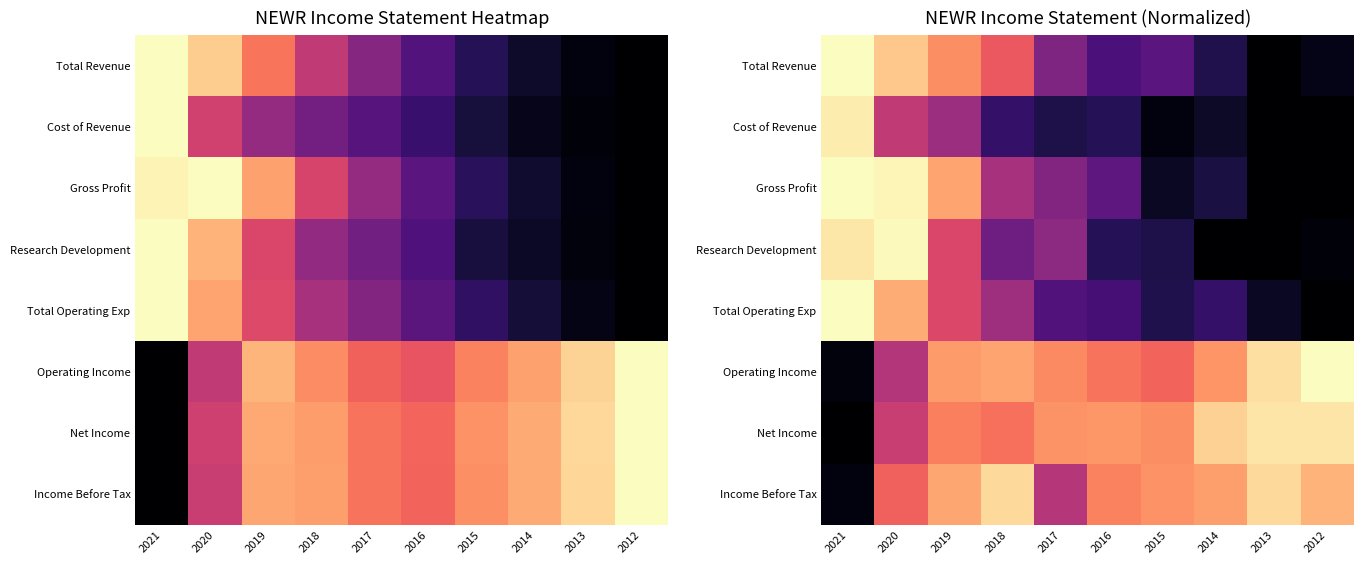

Is it true that Cost of Revenue equals 0.0 at 2015?

False